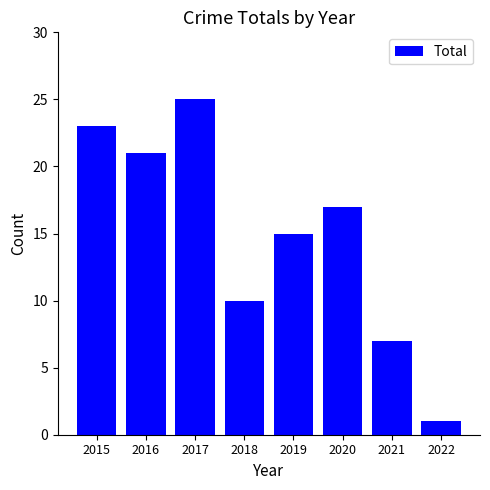

What is the difference between the maximum and second lowest values?

18